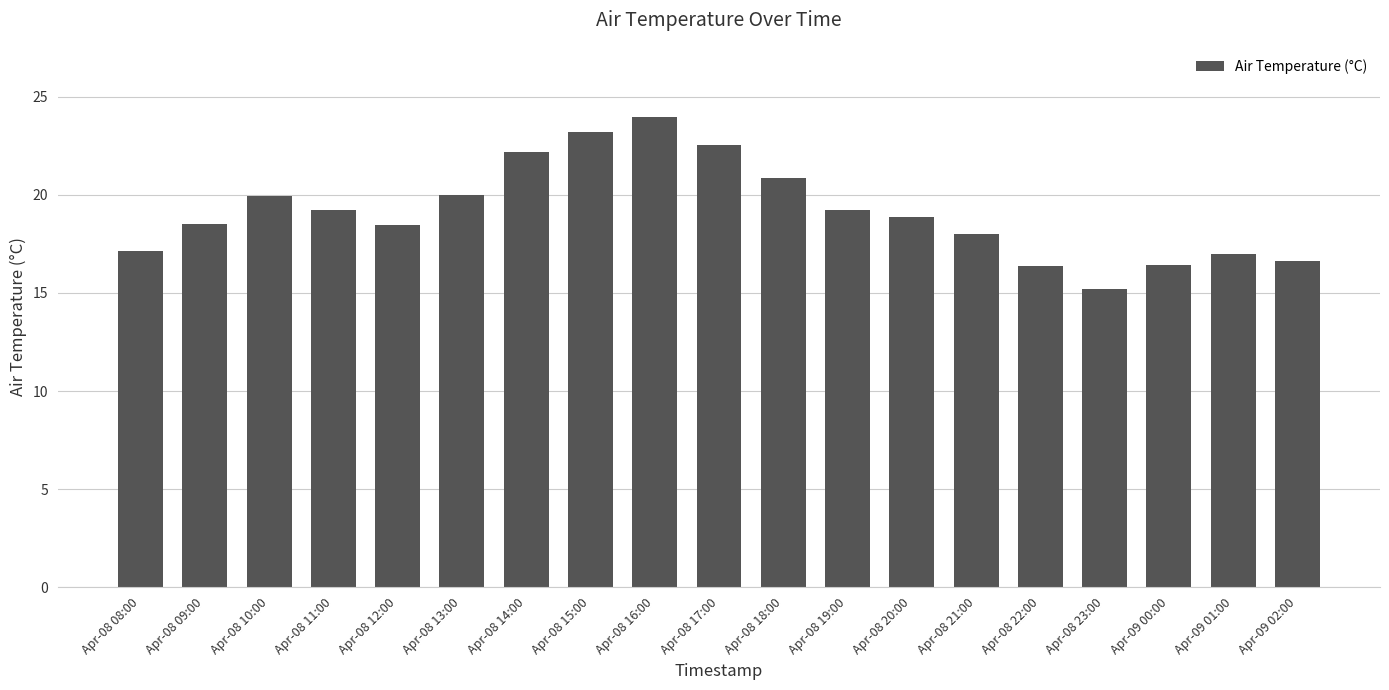

What value does the data have at Apr-08 21:00?

18.0